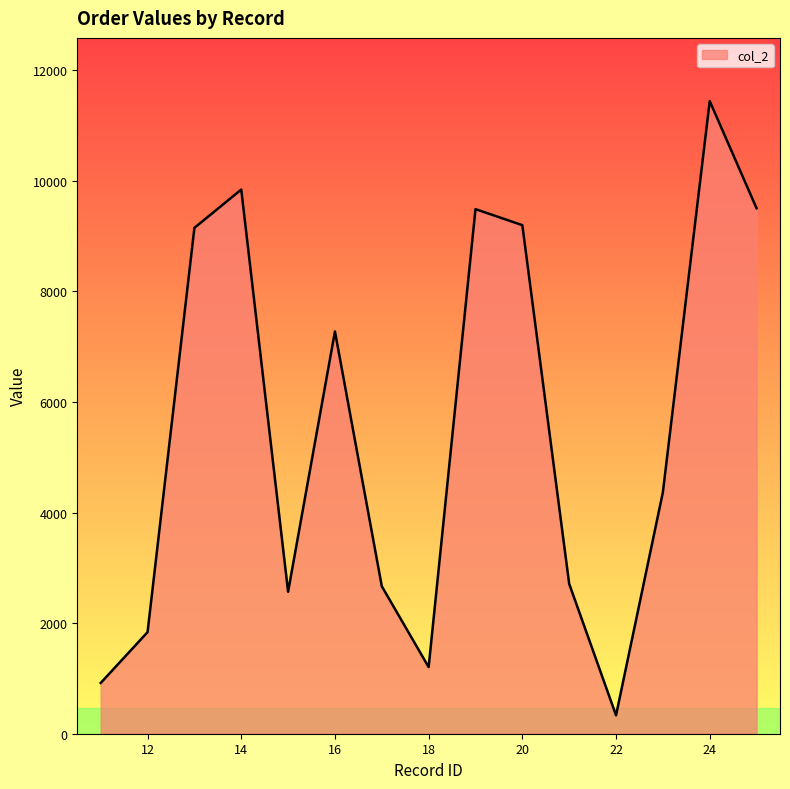

What is the difference between the maximum and minimum values?

11108